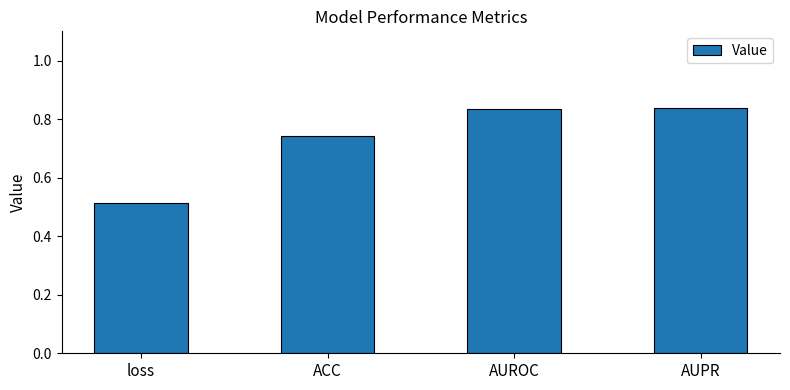

What is the difference between the values at AUROC and loss?

0.3